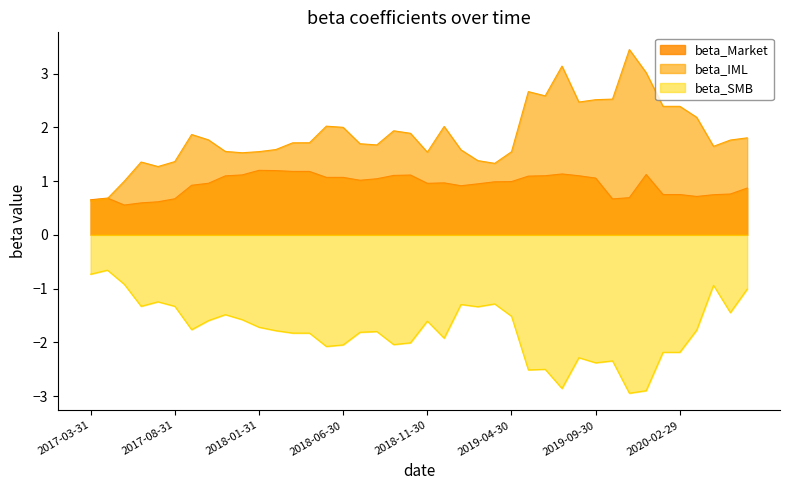

Reading left to right, what are all the values shown in this chart?

beta_Market: 2017-03-31=0.7	2017-04-30=0.7	2017-05-31=0.6	2017-06-30=0.6	2017-07-31=0.6	2017-08-31=0.7	2017-09-30=0.9	2017-10-31=1.0	2017-11-30=1.1	2017-12-31=1.1	2018-01-31=1.2	2018-02-28=1.2	2018-03-31=1.2	2018-04-30=1.2	2018-05-31=1.1	2018-06-30=1.1	2018-07-31=1.0	2018-08-31=1.0	2018-09-30=1.1	2018-10-31=1.1	2018-11-30=1.0	2018-12-31=1.0	2019-01-31=0.9	2019-02-28=0.9	2019-03-31=1.0	2019-04-30=1.0	2019-05-31=1.1	2019-06-30=1.1	2019-07-31=1.1	2019-08-31=1.1	2019-09-30=1.1	2019-10-31=0.7	2019-11-30=0.7	2019-12-31=1.1	2020-01-31=0.8	2020-02-29=0.8	2020-03-31=0.7	2020-04-30=0.7	2020-05-31=0.8	2020-06-30=0.9
beta_IML: 2017-03-31=0.6	2017-04-30=0.7	2017-05-31=1.0	2017-06-30=1.4	2017-07-31=1.3	2017-08-31=1.4	2017-09-30=1.9	2017-10-31=1.8	2017-11-30=1.6	2017-12-31=1.5	2018-01-31=1.5	2018-02-28=1.6	2018-03-31=1.7	2018-04-30=1.7	2018-05-31=2.0	2018-06-30=2.0	2018-07-31=1.7	2018-08-31=1.7	2018-09-30=1.9	2018-10-31=1.9	2018-11-30=1.5	2018-12-31=2.0	2019-01-31=1.6	2019-02-28=1.4	2019-03-31=1.3	2019-04-30=1.5	2019-05-31=2.7	2019-06-30=2.6	2019-07-31=3.1	2019-08-31=2.5	2019-09-30=2.5	2019-10-31=2.5	2019-11-30=3.4	2019-12-31=3.0	2020-01-31=2.4	2020-02-29=2.4	2020-03-31=2.2	2020-04-30=1.6	2020-05-31=1.8	2020-06-30=1.8
beta_SMB: 2017-03-31=-0.7	2017-04-30=-0.7	2017-05-31=-0.9	2017-06-30=-1.3	2017-07-31=-1.2	2017-08-31=-1.3	2017-09-30=-1.8	2017-10-31=-1.6	2017-11-30=-1.5	2017-12-31=-1.6	2018-01-31=-1.7	2018-02-28=-1.8	2018-03-31=-1.8	2018-04-30=-1.8	2018-05-31=-2.1	2018-06-30=-2.0	2018-07-31=-1.8	2018-08-31=-1.8	2018-09-30=-2.0	2018-10-31=-2.0	2018-11-30=-1.6	2018-12-31=-1.9	2019-01-31=-1.3	2019-02-28=-1.3	2019-03-31=-1.3	2019-04-30=-1.5	2019-05-31=-2.5	2019-06-30=-2.5	2019-07-31=-2.9	2019-08-31=-2.3	2019-09-30=-2.4	2019-10-31=-2.3	2019-11-30=-2.9	2019-12-31=-2.9	2020-01-31=-2.2	2020-02-29=-2.2	2020-03-31=-1.8	2020-04-30=-0.9	2020-05-31=-1.4	2020-06-30=-1.0